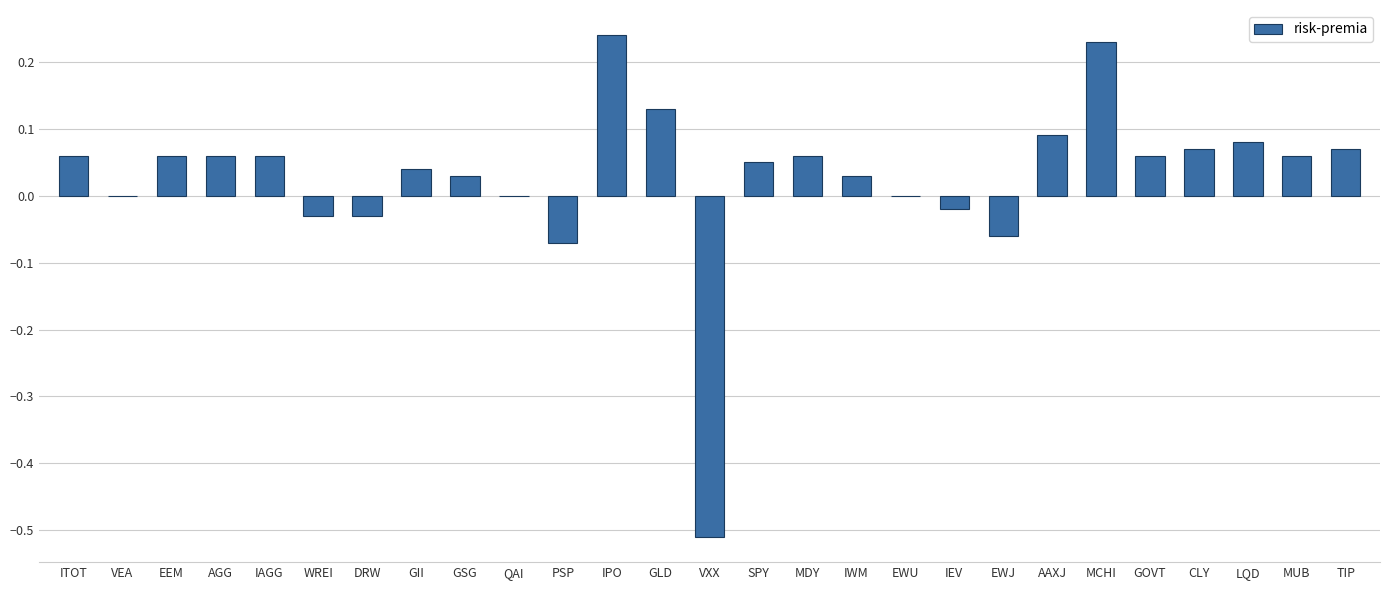

Is it true that the value at VEA is 0.5?

False